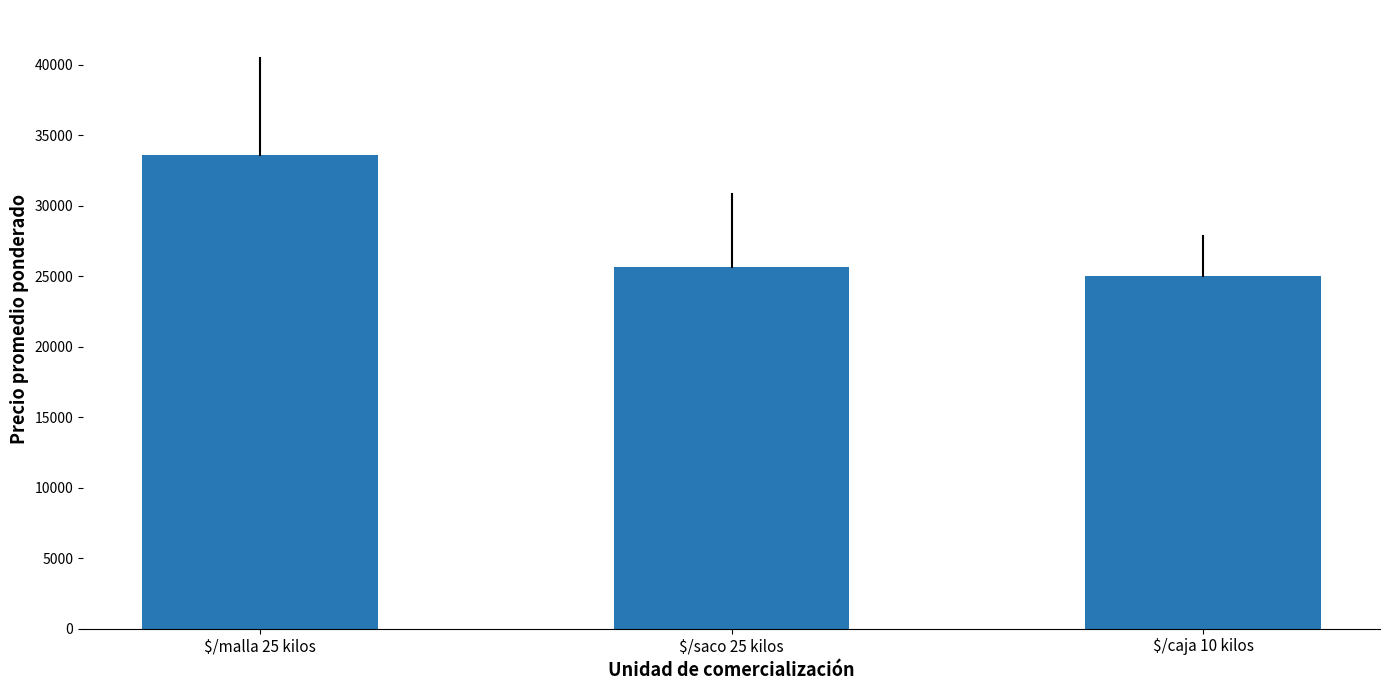

Is it true that the value at $/saco 25 kilos is 43715.1?

False